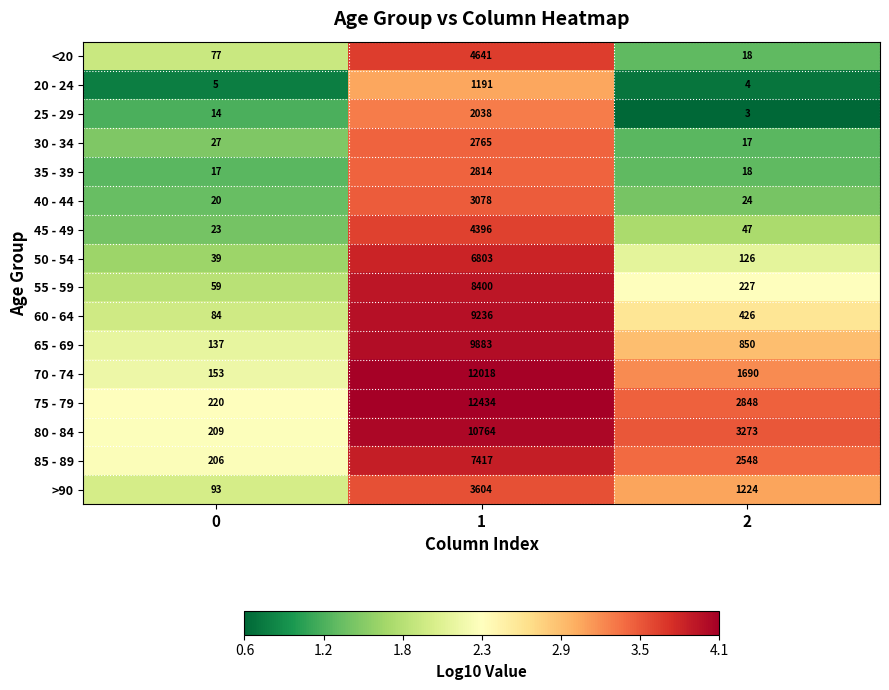

Rank the series by their maximum value, from highest to lowest.

75 - 79, 70 - 74, 80 - 84, 65 - 69, 60 - 64, 55 - 59, 85 - 89, 50 - 54, <20, 45 - 49, >90, 40 - 44, 35 - 39, 30 - 34, 25 - 29, 20 - 24